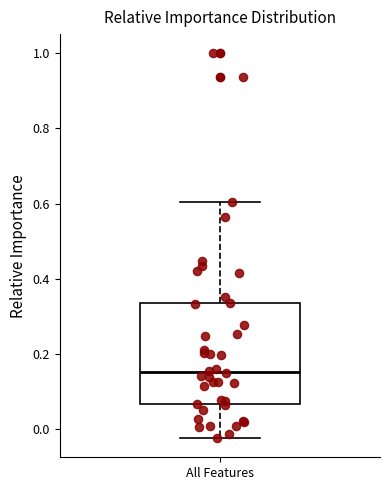

Transcribe this box plot: give where the median line is, the range the box spans, and where the two whiskers end, as read against the y-axis. The values are not printed on the chart, so give them approximately, as read against the axis.

median 0.16, box 0.06 to 0.34, whiskers -0.02 to 0.60